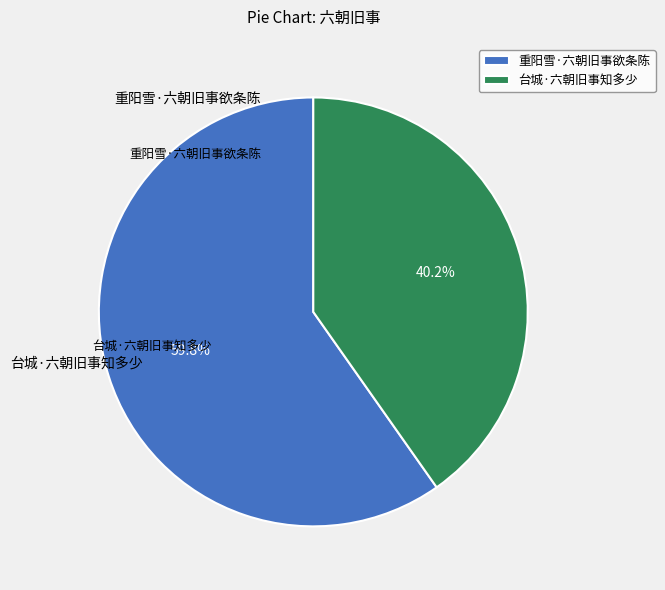

Which category has the smallest portion of the pie?

台城·六朝旧事知多少